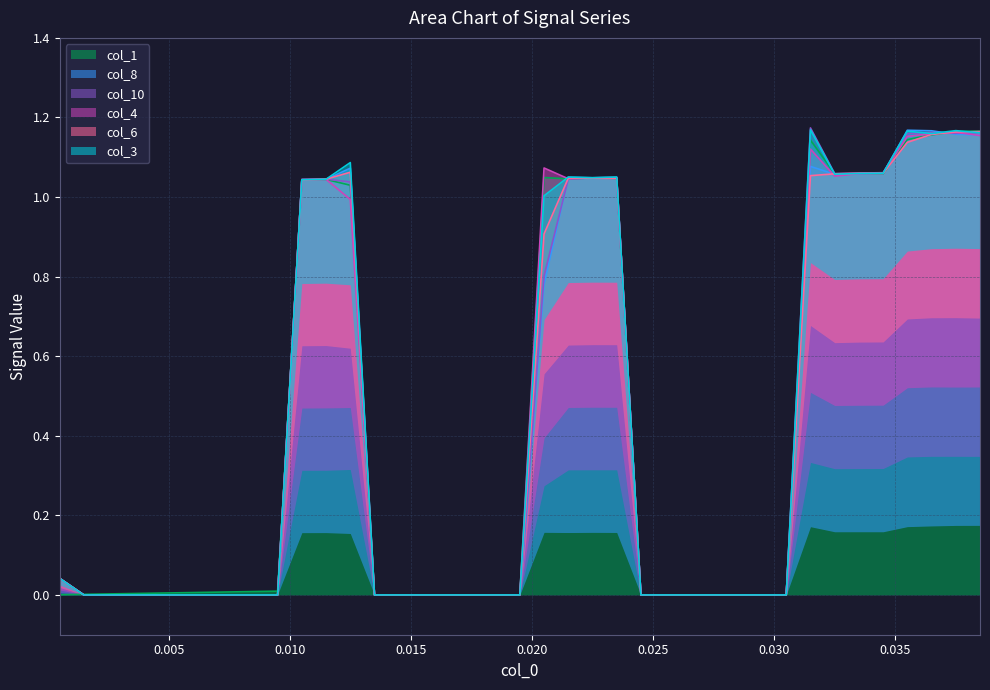

True or false: col_10 and col_1 cross at least once.

True